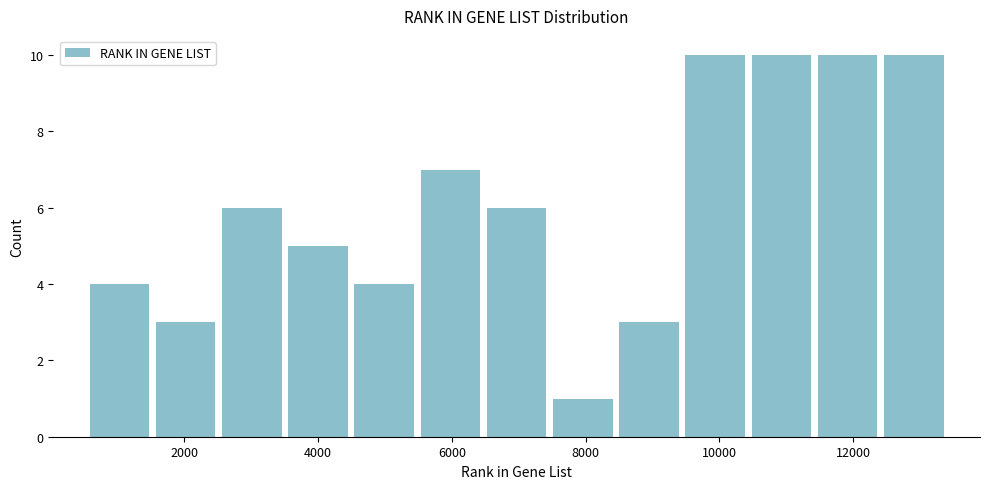

Reading left to right, transcribe this chart: for each bar, give the range it covers on the x-axis and its height. Neither the bar edges nor the heights are printed on the chart, so give them approximately, as read against the axes.

600 to 1600: 4
1600 to 2600: 3
2600 to 3600: 6
3600 to 4400: 5
4400 to 5400: 4
5400 to 6400: 7
6400 to 7400: 6
7400 to 8400: 1
8400 to 9400: 3
9400 to 10400: 10
10400 to 11400: 10
11400 to 12400: 10
12400 to 13400: 10